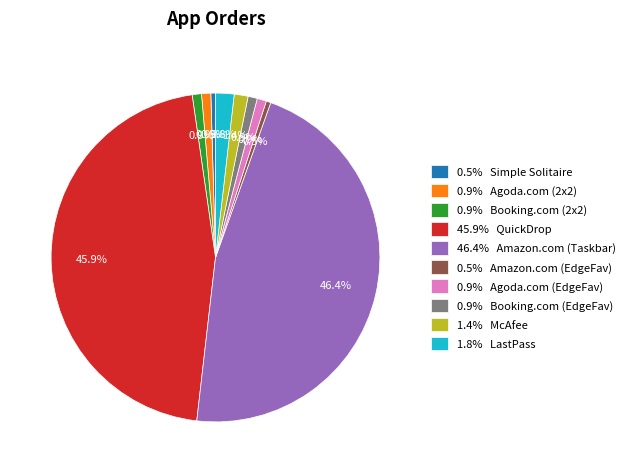

Is there a majority slice in this chart?

No